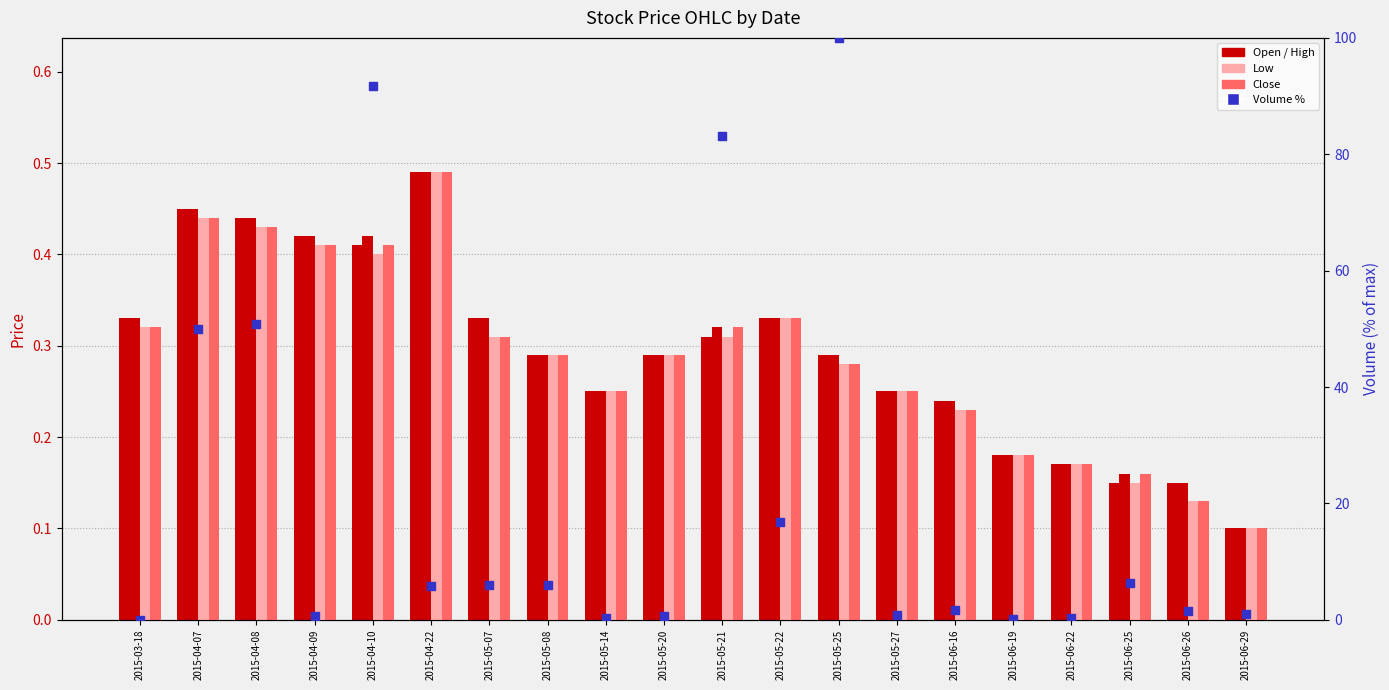

Which series contains the highest Y value?

Volume %